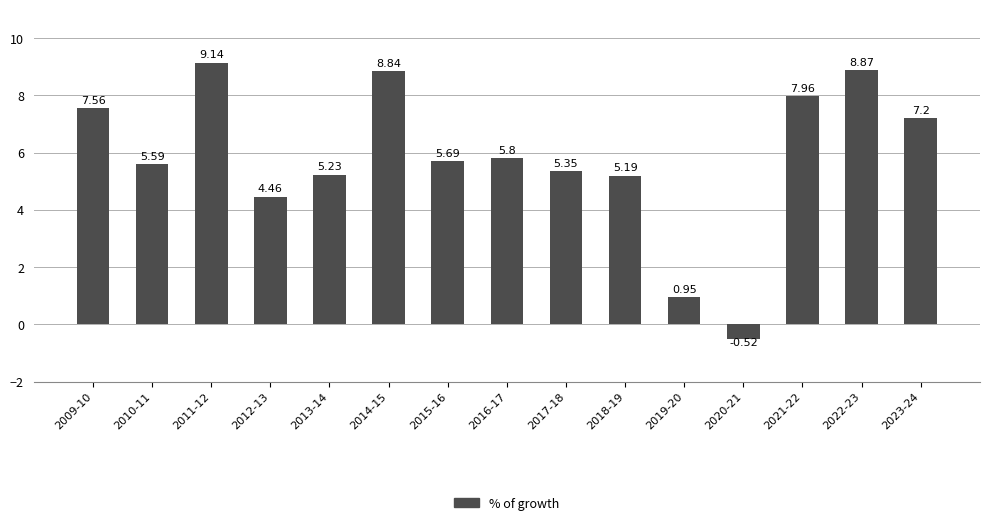

What is the approximate value at 2010-11?

5.6